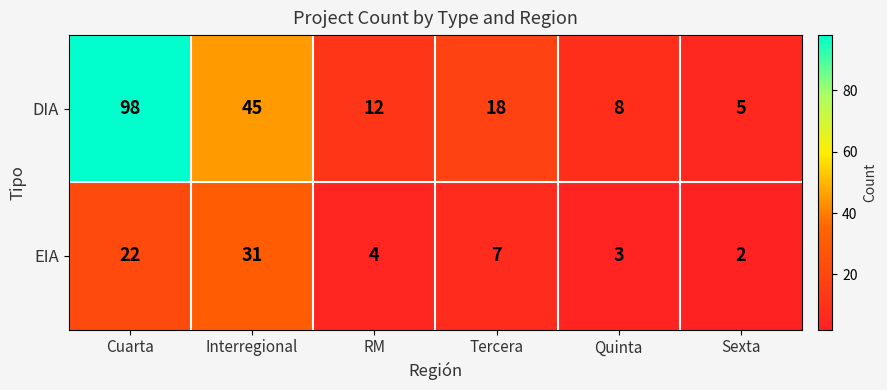

Which series has the widest spread of values?

DIA